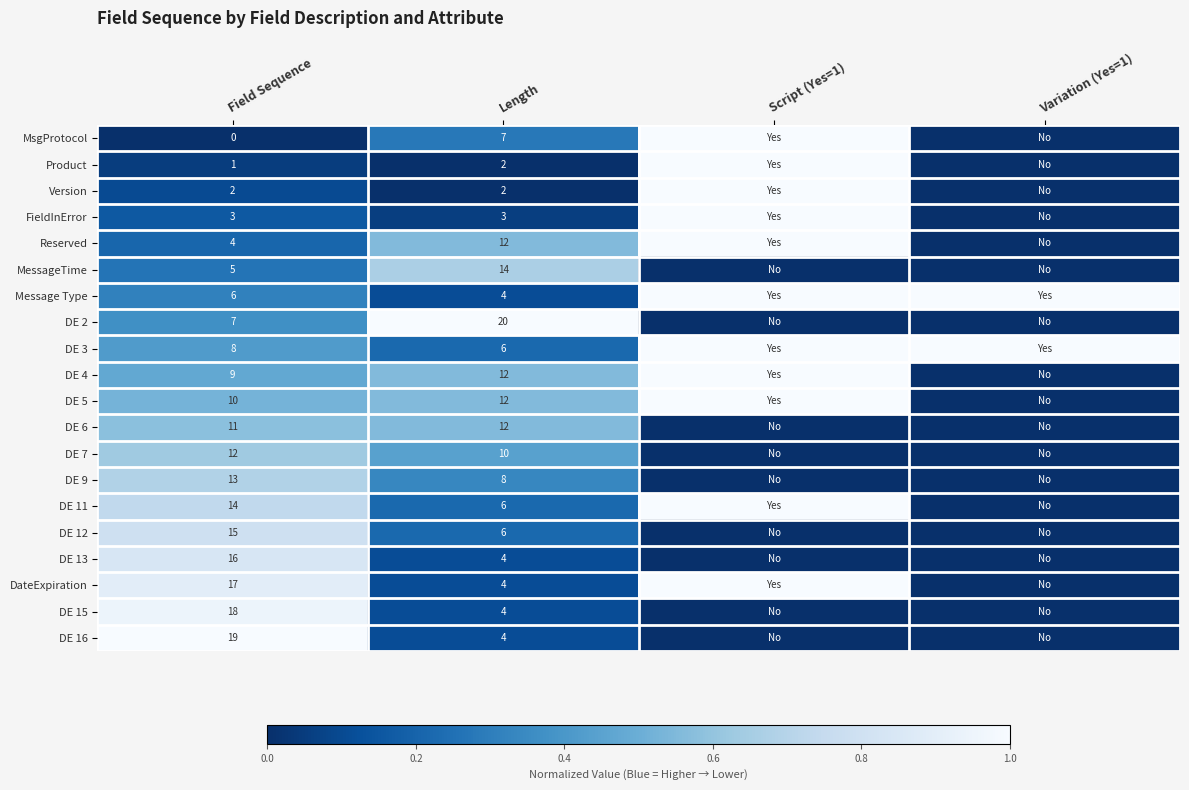

What is the total value across all series at Script (Yes=1)?

11.0